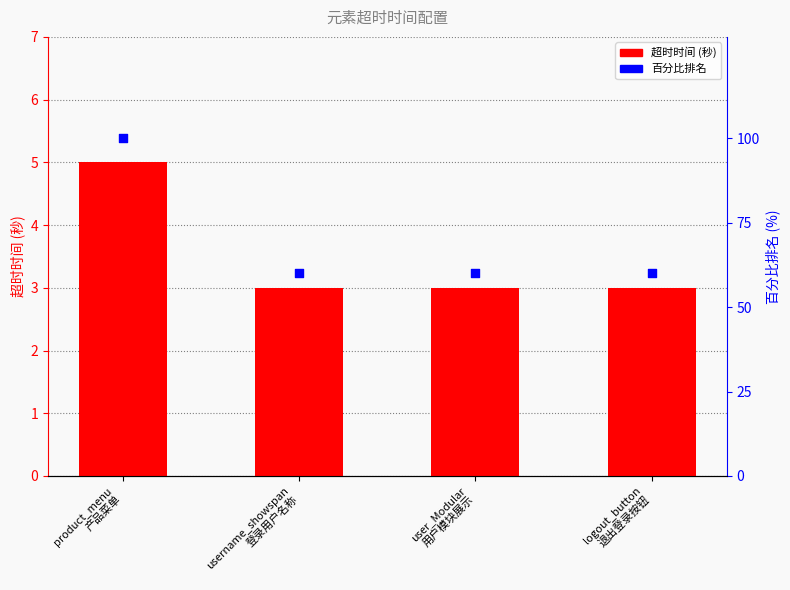

What is the total value across all series at username_showspan
登录用户名称?

63